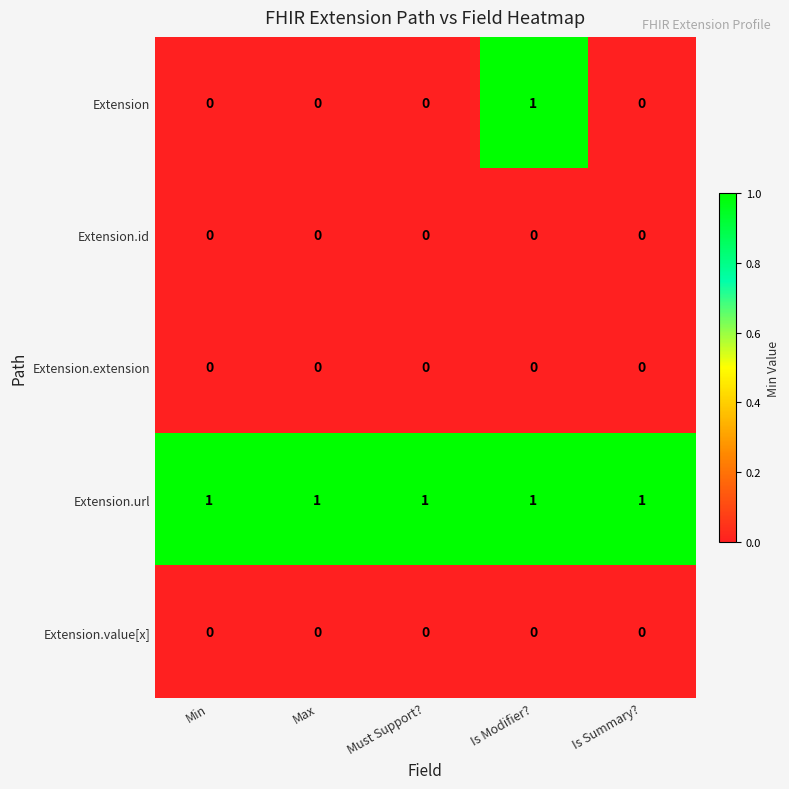

Which series has the widest spread of values?

Extension